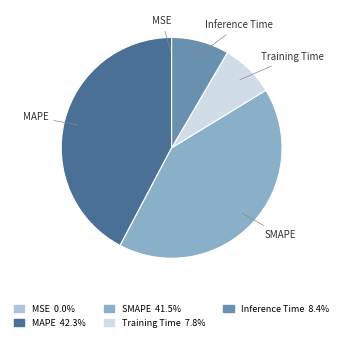

Which has a higher value, SMAPE or Training Time?

SMAPE